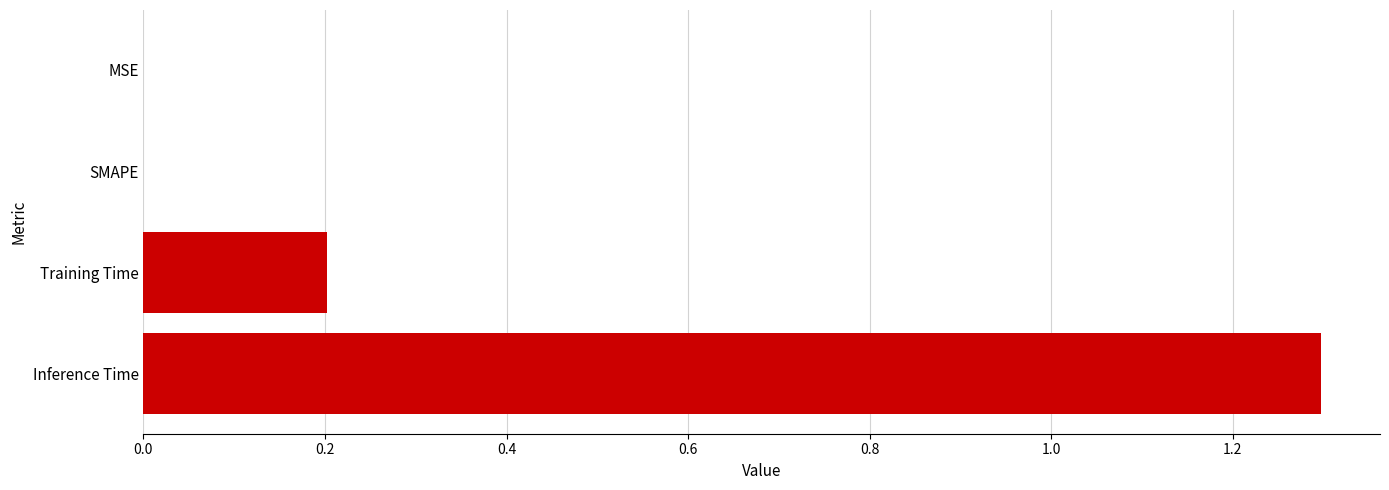

What is the greatest value displayed?

1.3